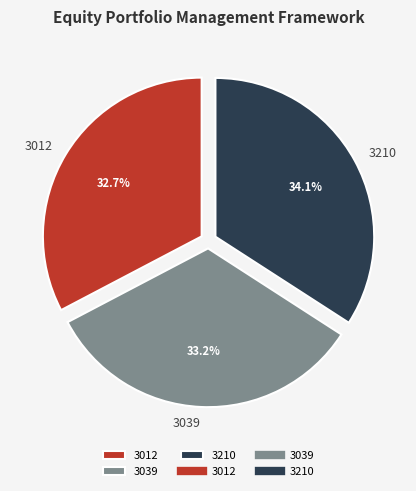

Between 3210 and 3039, which is larger?

3210